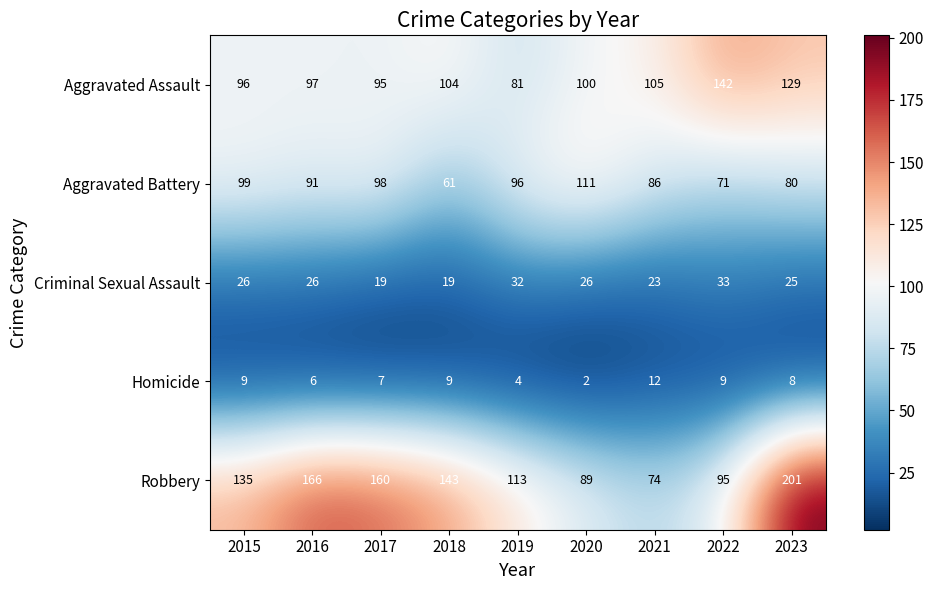

Rank the series by their maximum value, from highest to lowest.

Robbery, Aggravated Assault, Aggravated Battery, Criminal Sexual Assault, Homicide